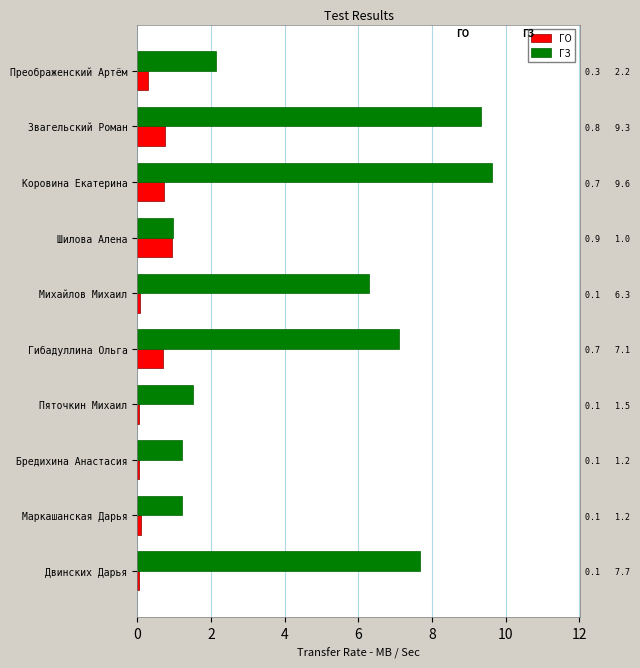

Which series has the widest spread of values?

ГЗ